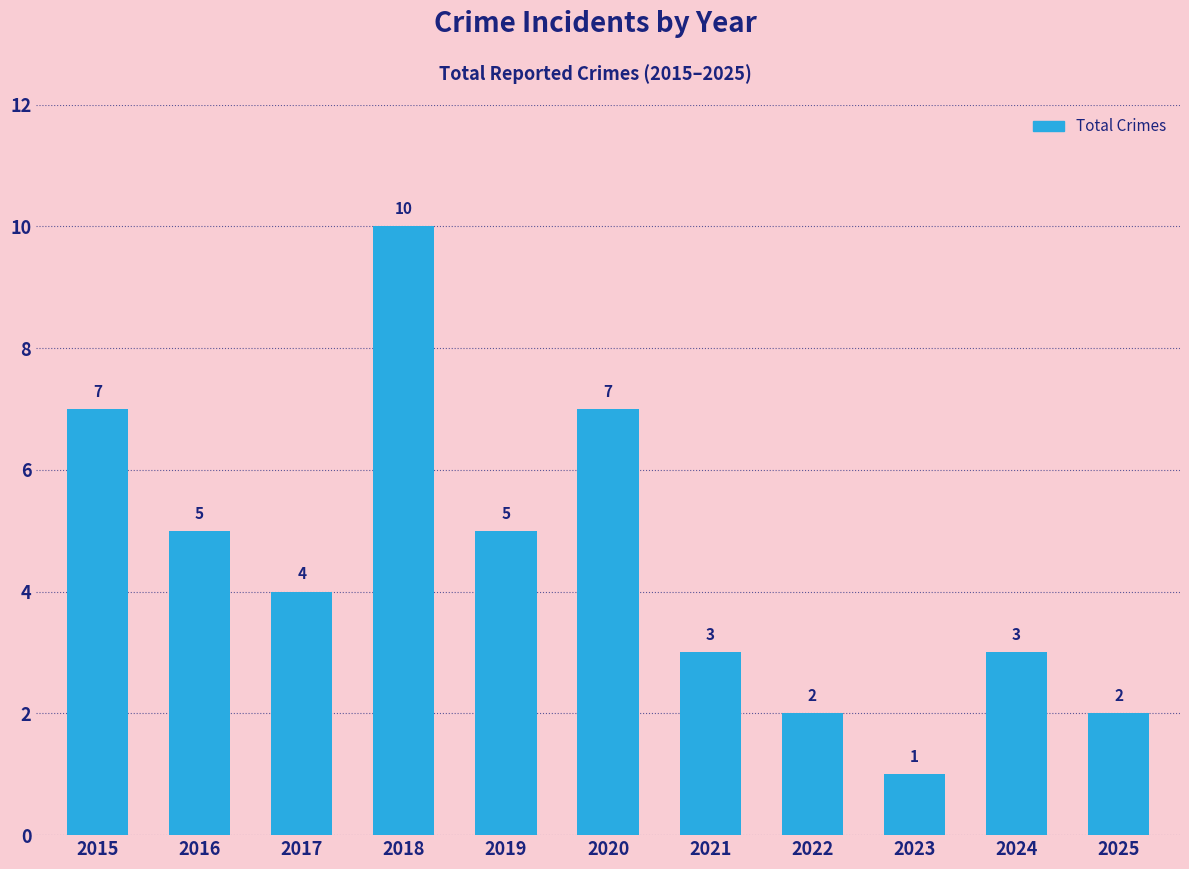

What is the difference between the values at 2025 and 2023?

1